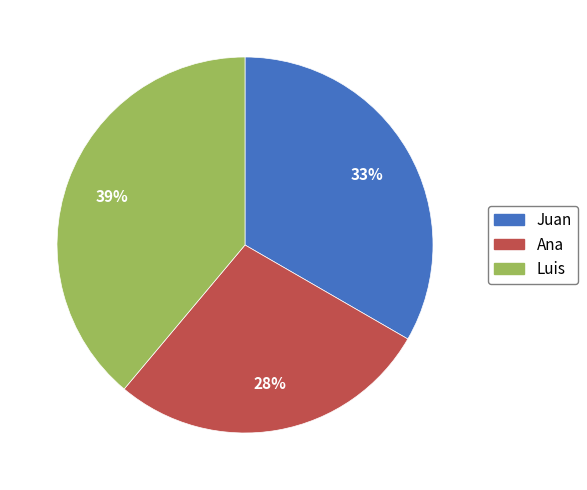

Is the sum of Juan and Luis greater than half?

Yes